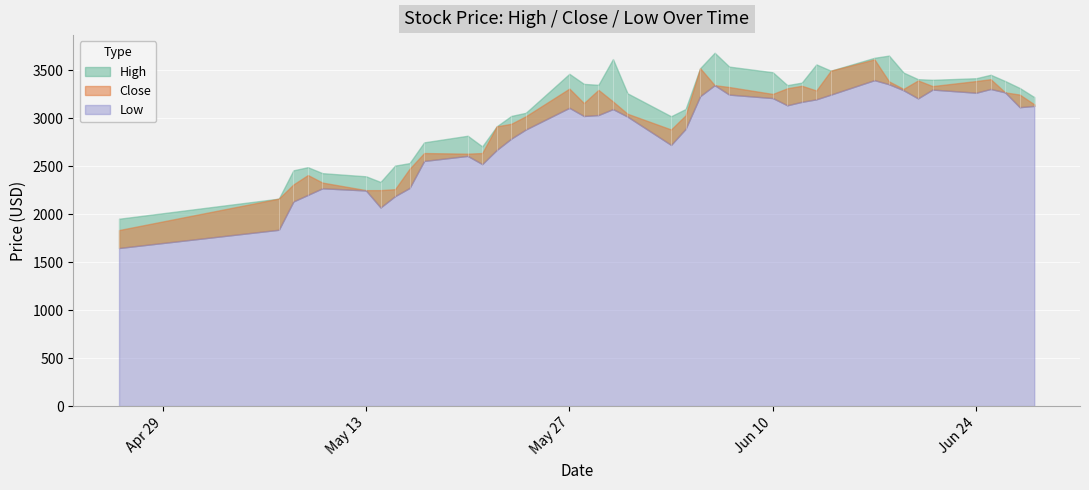

What is the value of the Close point at the 13th from the left?

2916.5